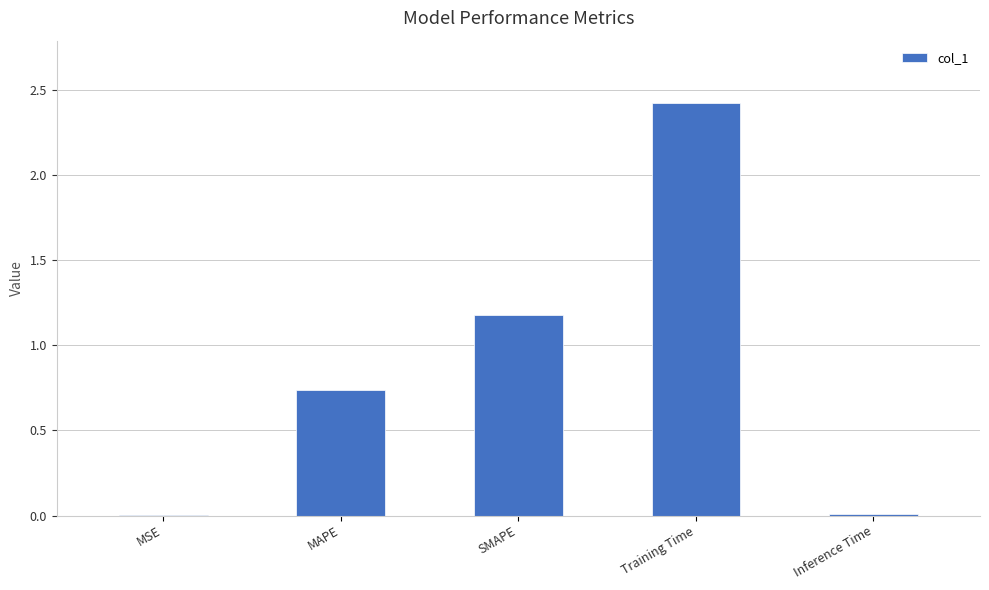

What is the change in value from Training Time to Inference Time?

-2.4